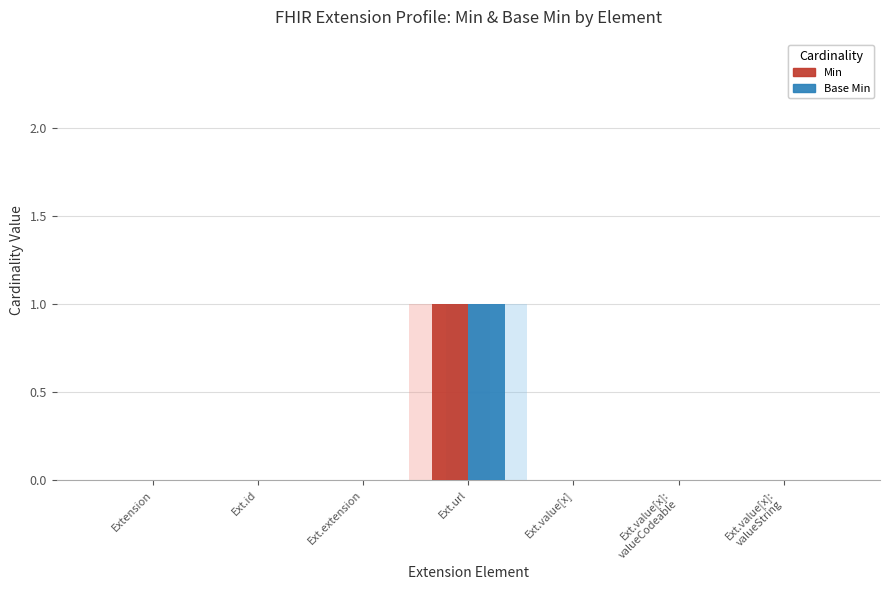

Rank the series by their maximum value, from lowest to highest.

Min, Base Min